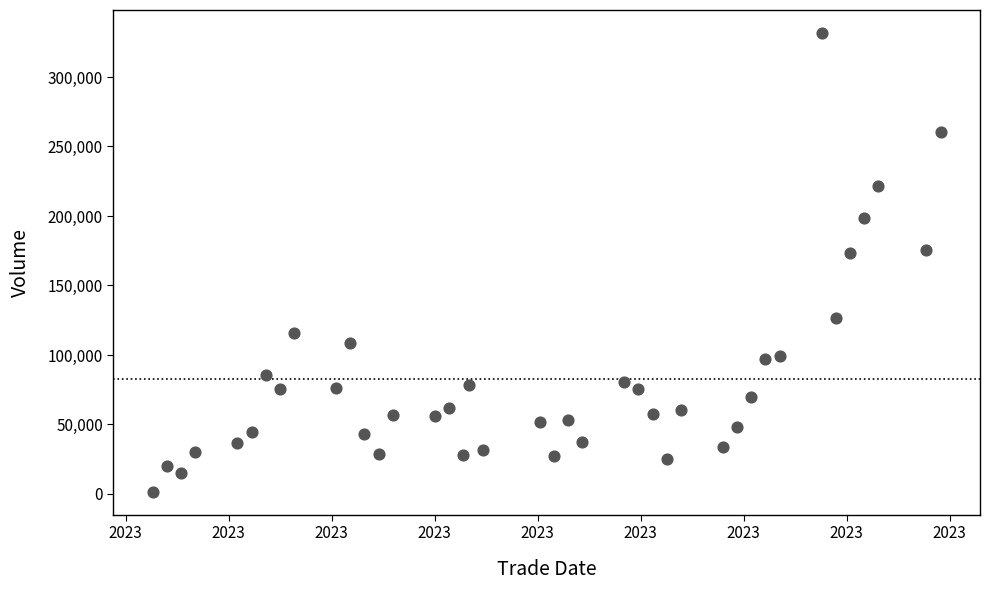

What is the range of Y values (max minus min)?

330216